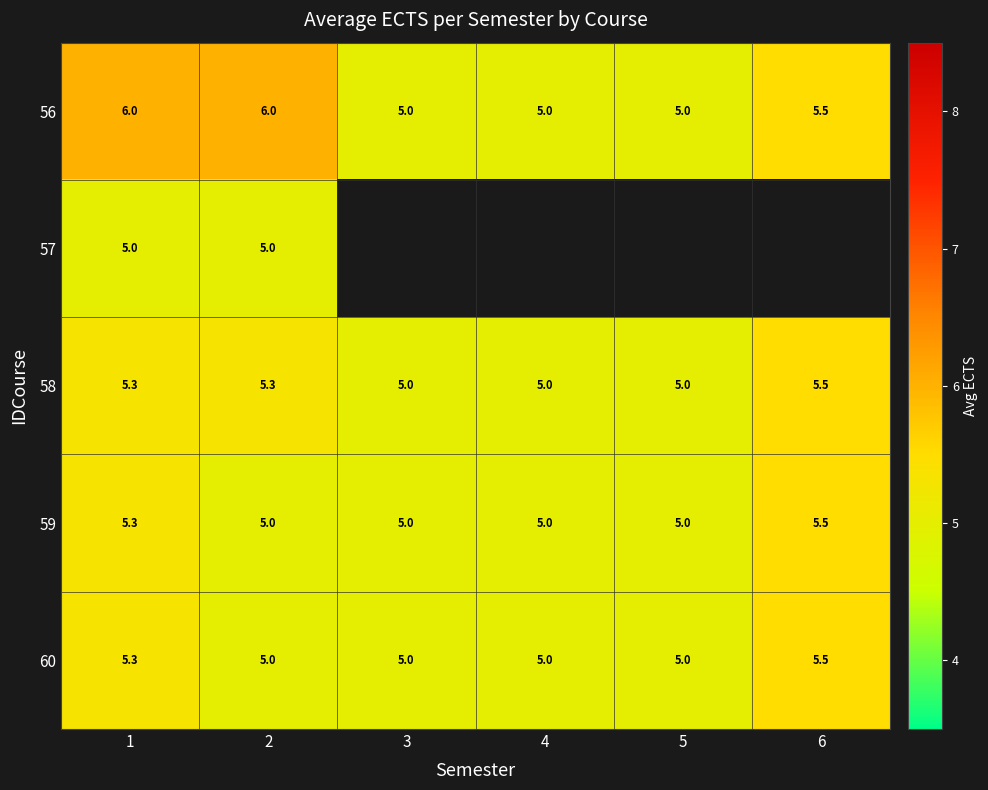

What is the difference between the highest and lowest values at 2?

1.0